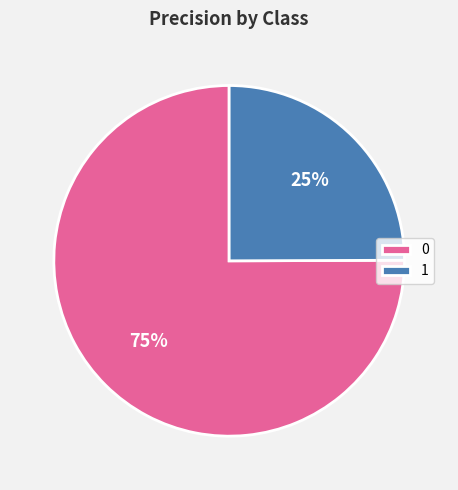

How many slices are in this pie chart?

2